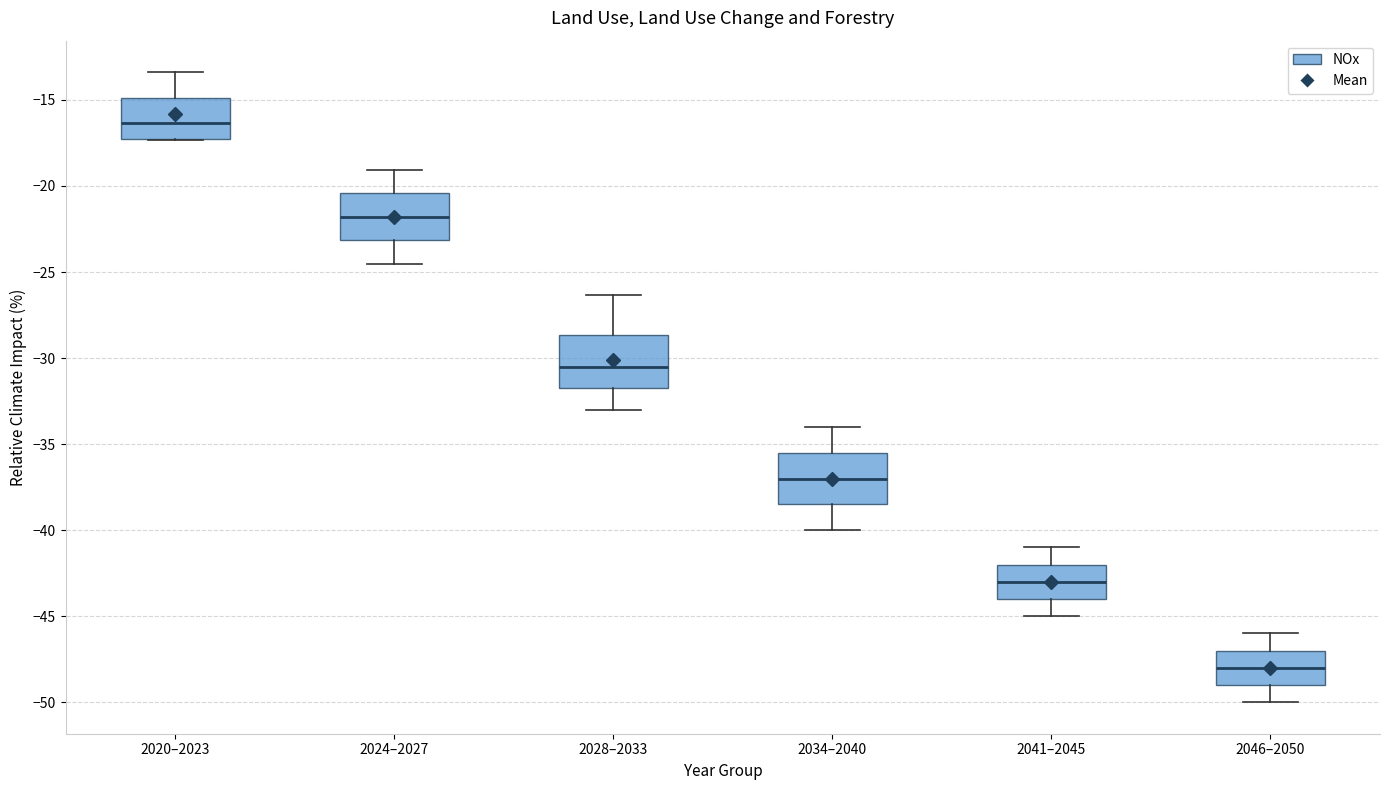

Reading left to right, transcribe this box plot: for each box, give where its median line is, the range the box spans, and where its two whiskers end, as read against the y-axis. The values are not printed on the chart, so give them approximately, as read against the axis.

2020–2023: median -16.5, box -17.0 to -15.0, whiskers -17.5 to -13.5
2024–2027: median -22.0, box -23.0 to -20.5, whiskers -24.5 to -19.0
2028–2033: median -30.5, box -31.5 to -28.5, whiskers -33.0 to -26.5
2034–2040: median -37.0, box -38.5 to -35.5, whiskers -40.0 to -34.0
2041–2045: median -43.0, box -44.0 to -42.0, whiskers -45.0 to -41.0
2046–2050: median -48.0, box -49.0 to -47.0, whiskers -50.0 to -46.0